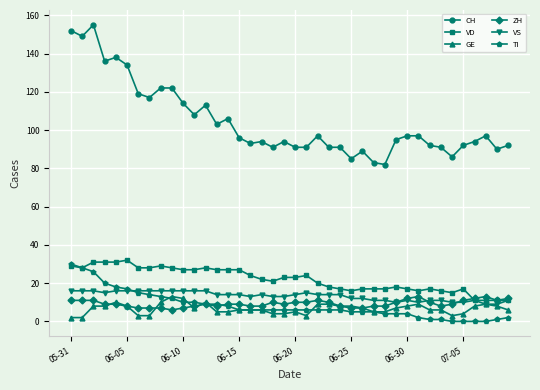

At how many categories does at least one series exceed 53?

40